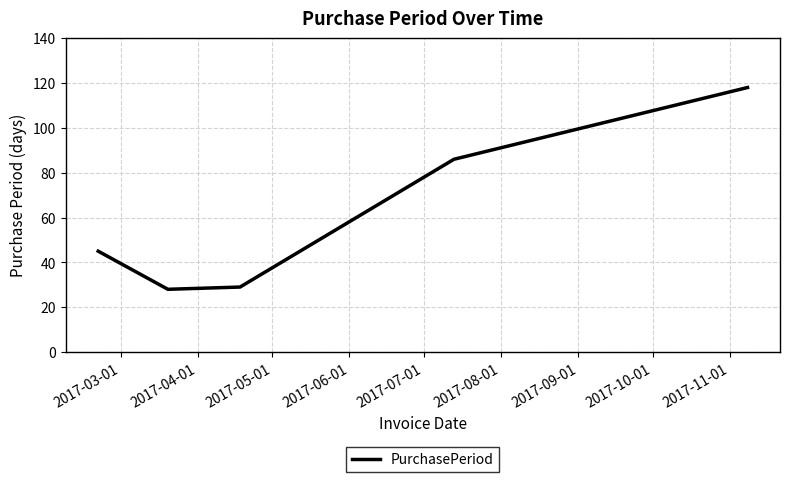

Count the number of categories in the chart.

5